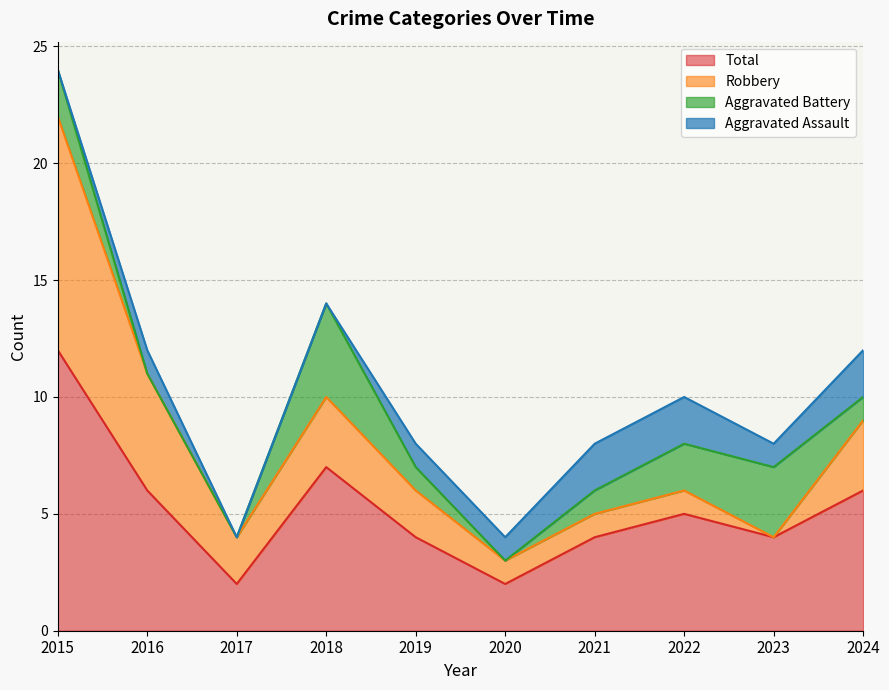

At which label does Robbery reach its peak?

2015